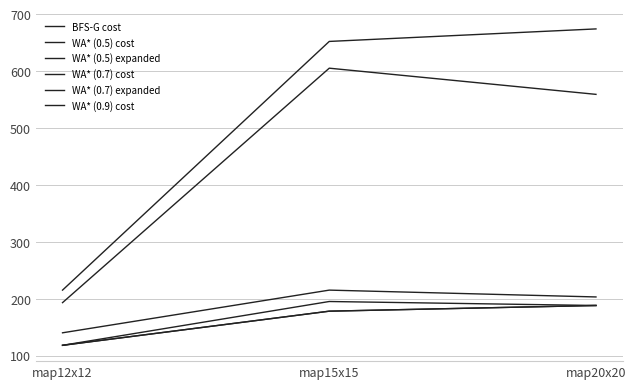

True or false: WA* (0.7) expanded has a value of 287 at map15x15.

False